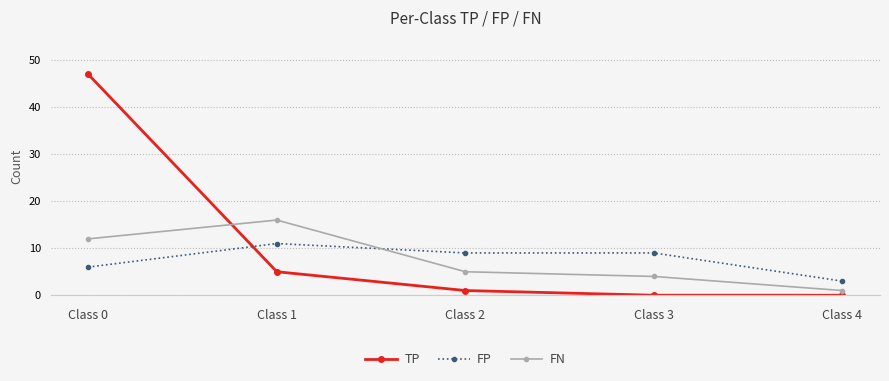

What is the difference between the second highest and second lowest values in the TP series?

5